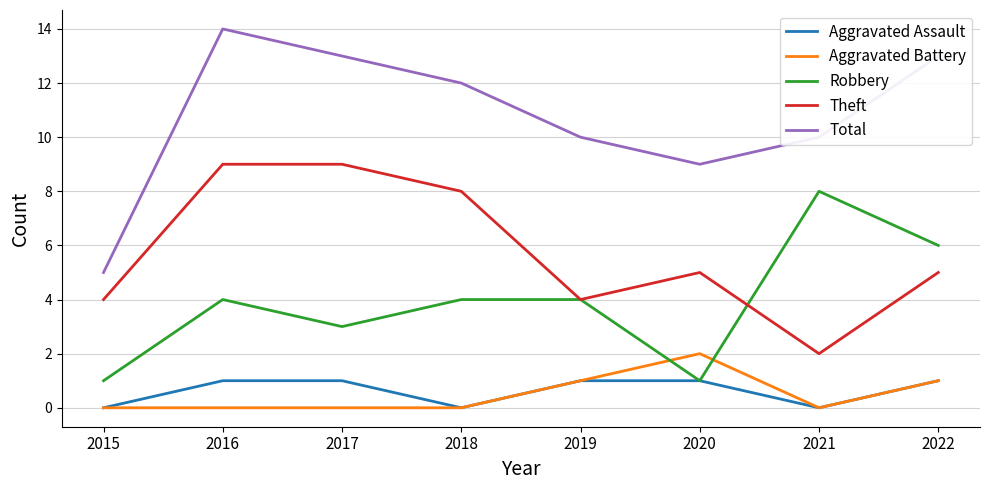

What is the difference between the maximum and second lowest values in the Aggravated Battery series?

2